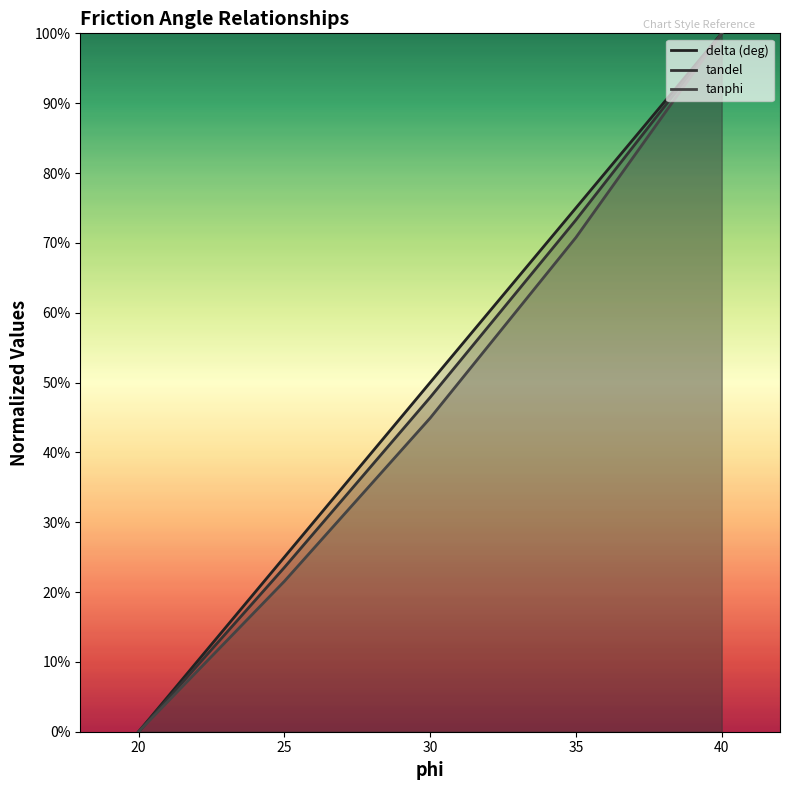

Which series has the widest spread of values?

delta (deg)